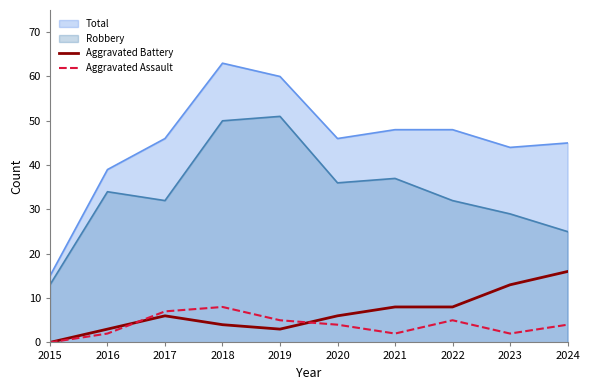

Where is Aggravated Assault nearest to the value 4?

2020